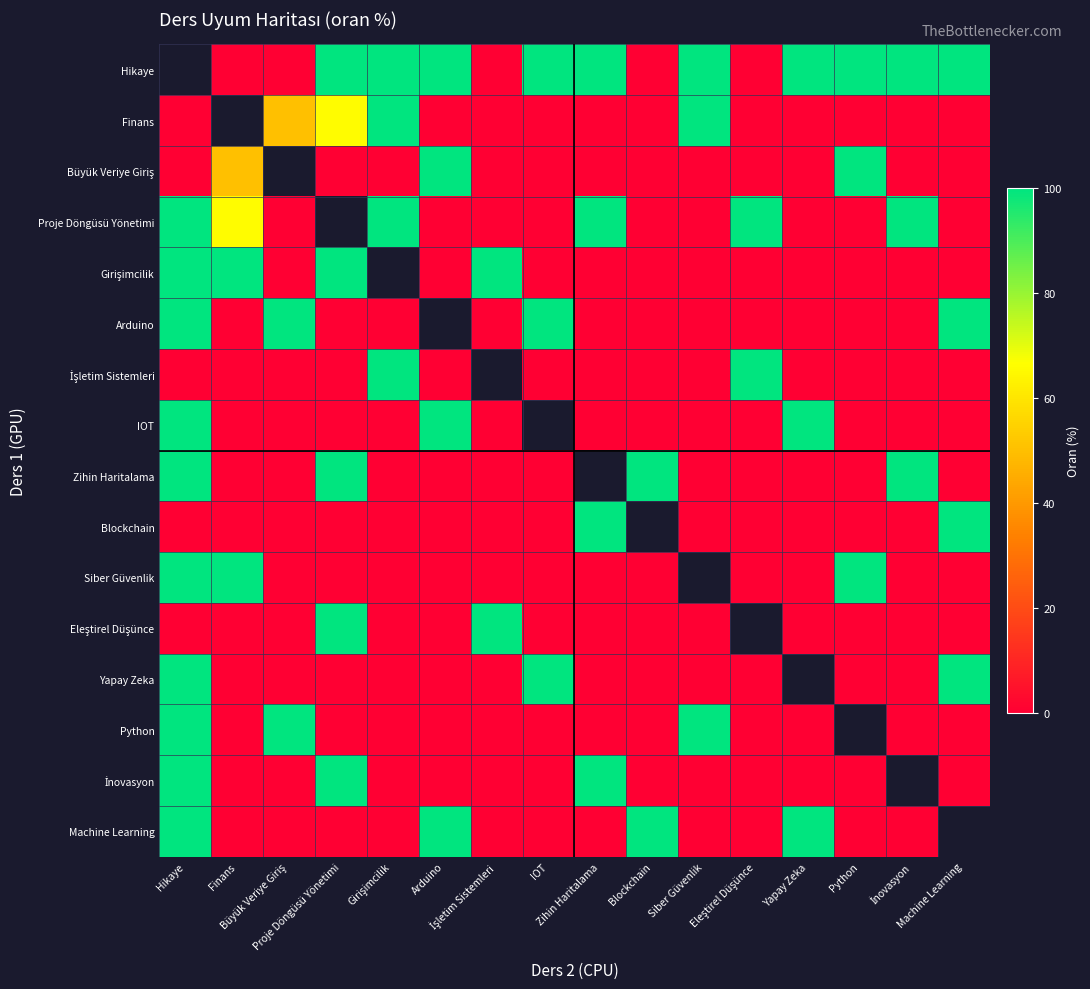

How many categories are shown in the chart?

16